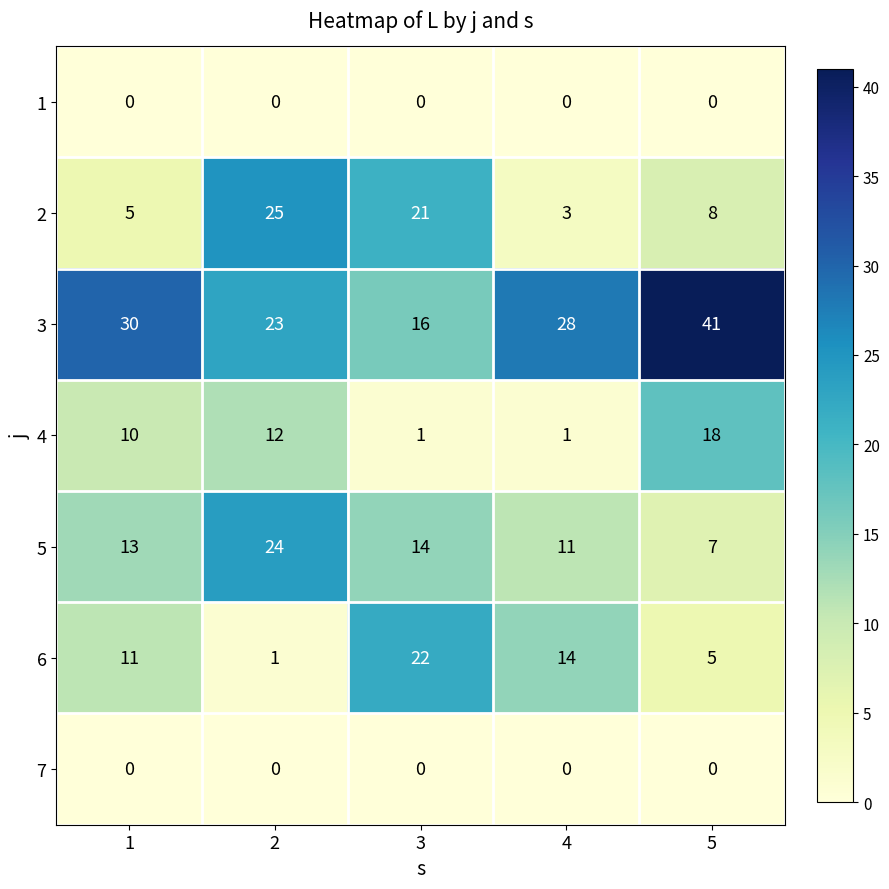

How many 4 values are between 1 and 12?

4